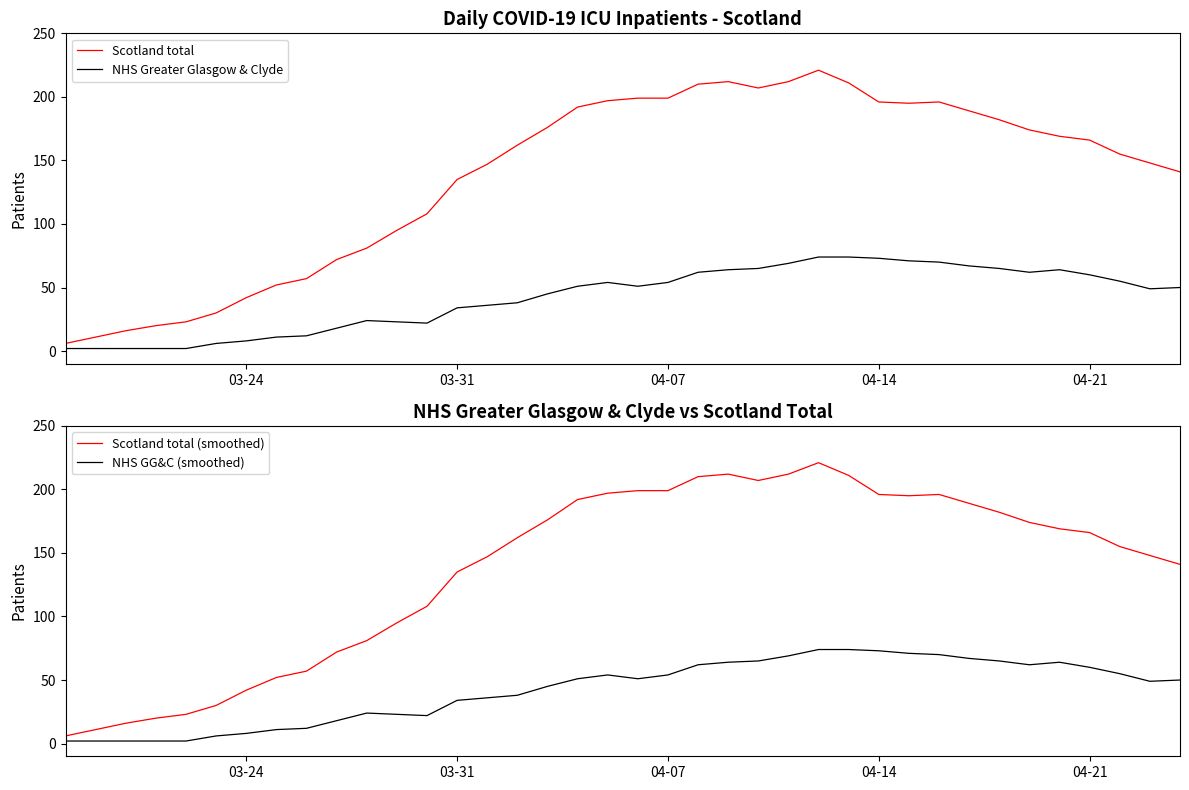

At how many categories does at least one series exceed 47?

31